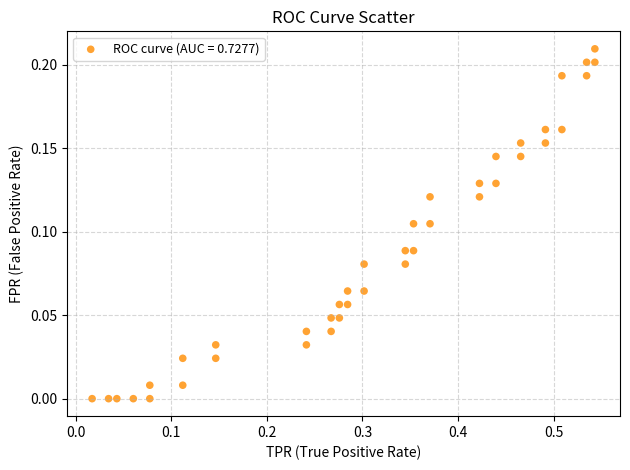

What is the range of X values (max minus min)?

0.5